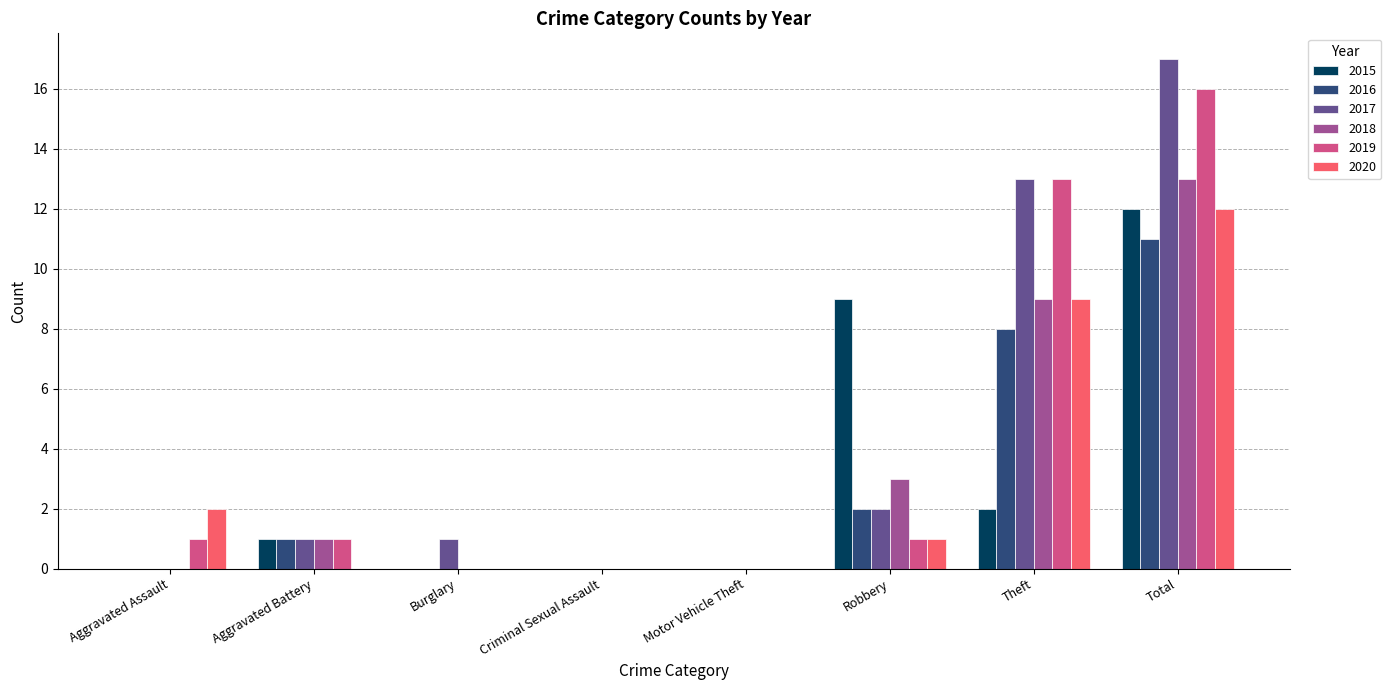

Which series has the largest total across all categories?

2017